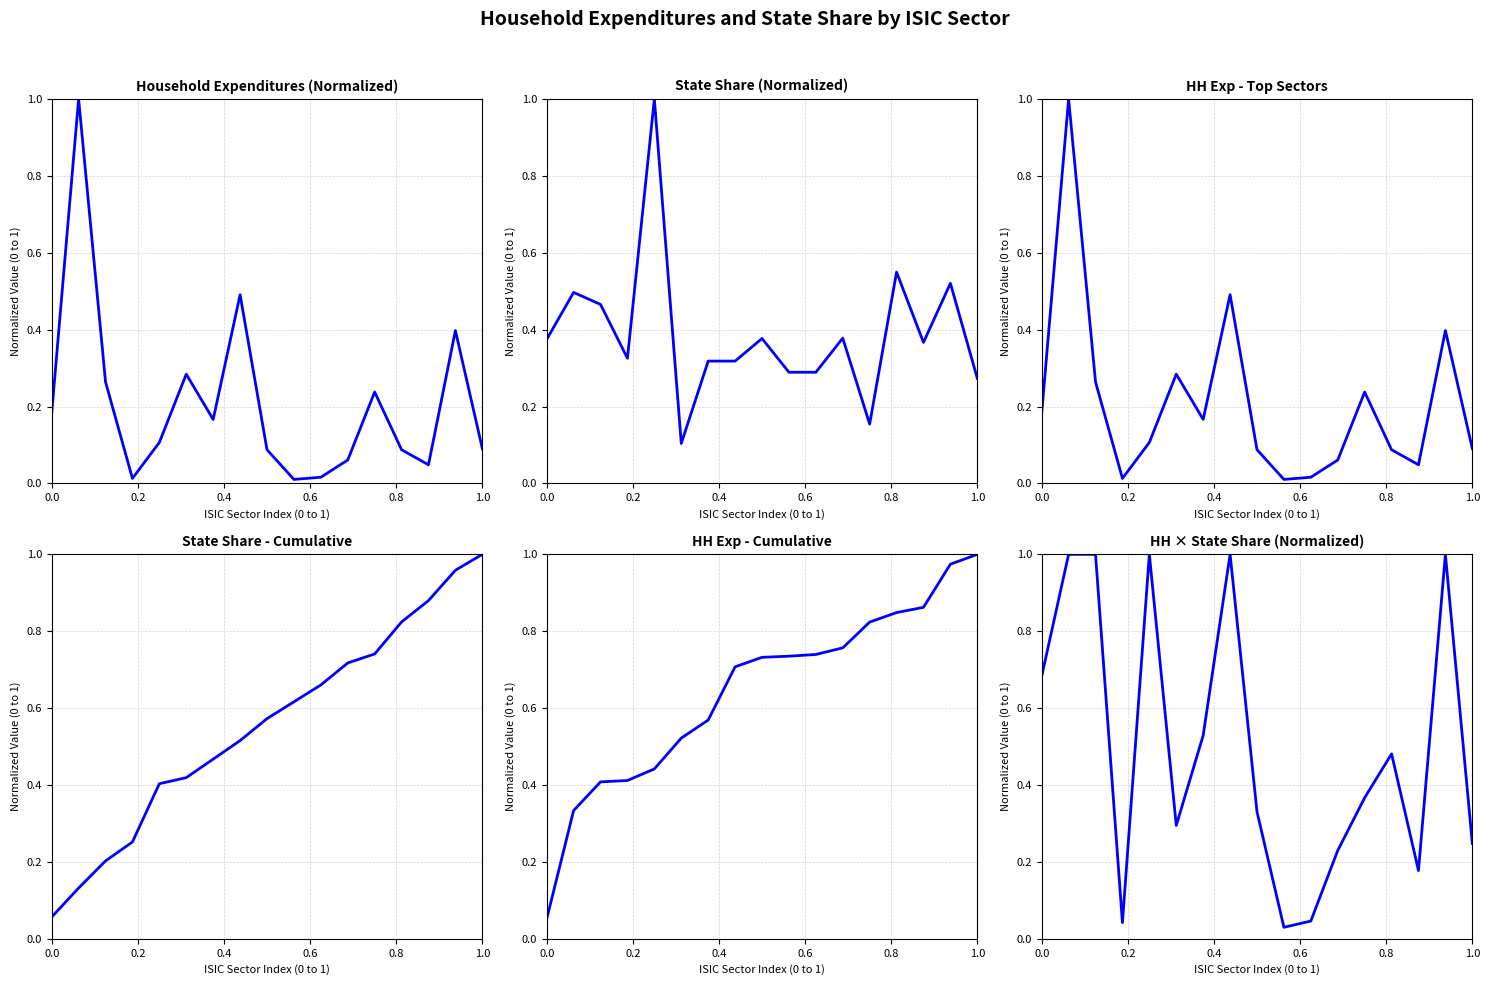

True or false: HH Exp - Top Sectors and Household Expenditures (Normalized) intersect in this chart.

False